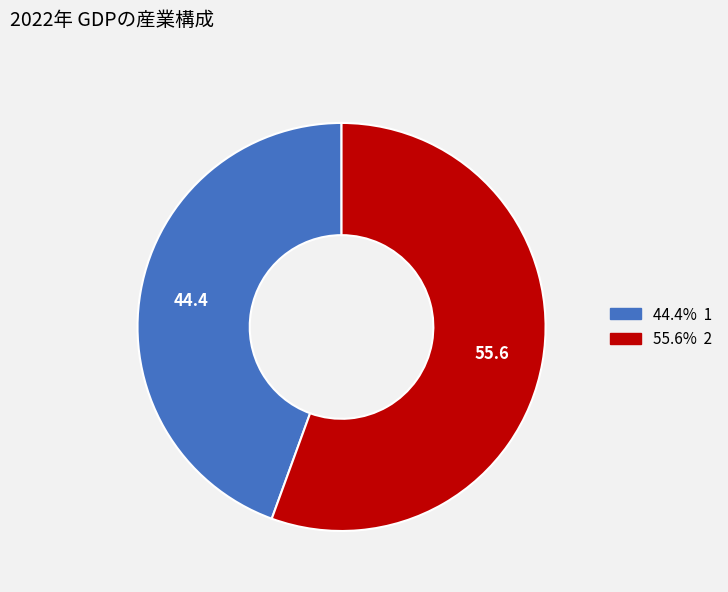

How many slices are in this pie chart?

2